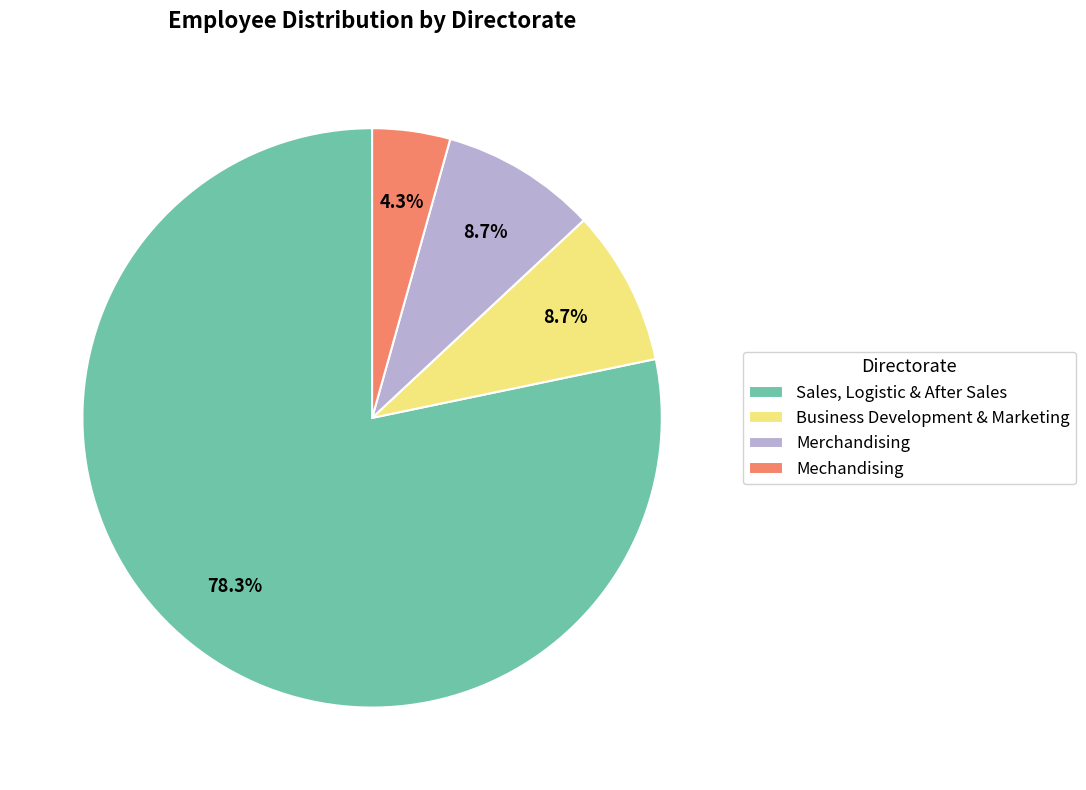

Between Business Development & Marketing and Sales, Logistic & After Sales, which is larger?

Sales, Logistic & After Sales